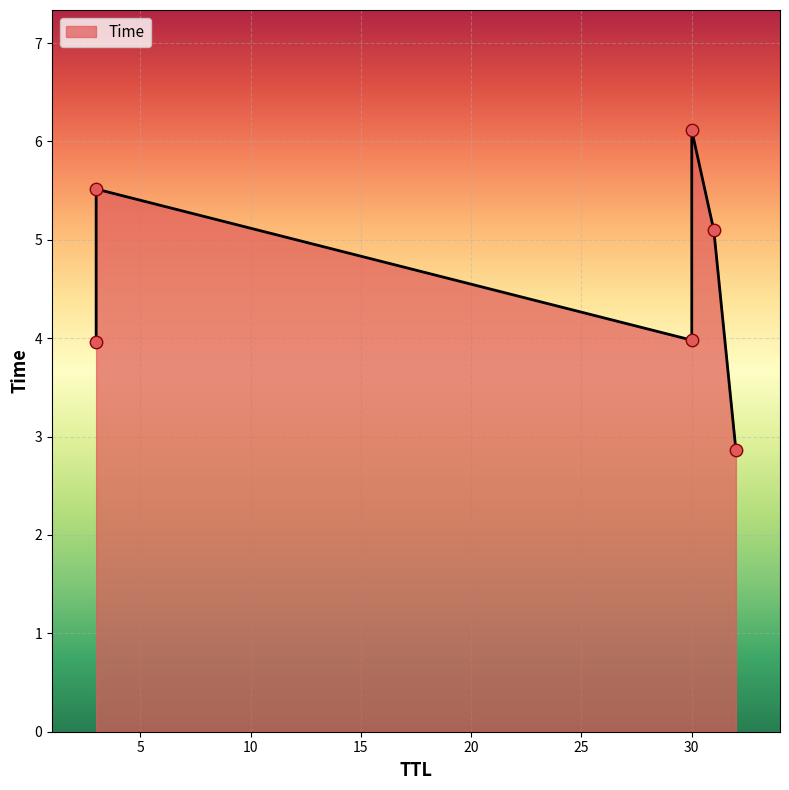

Which has a higher value, 31 or 3?

31